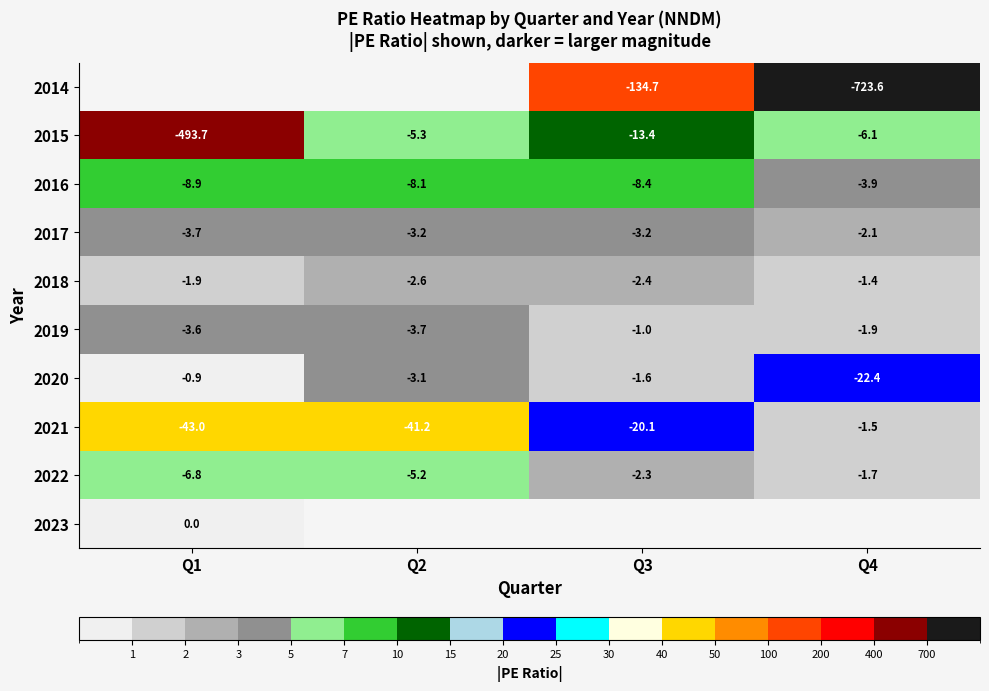

Is the value of 2016 at Q4 greater than the value of 2019 at Q4?

No